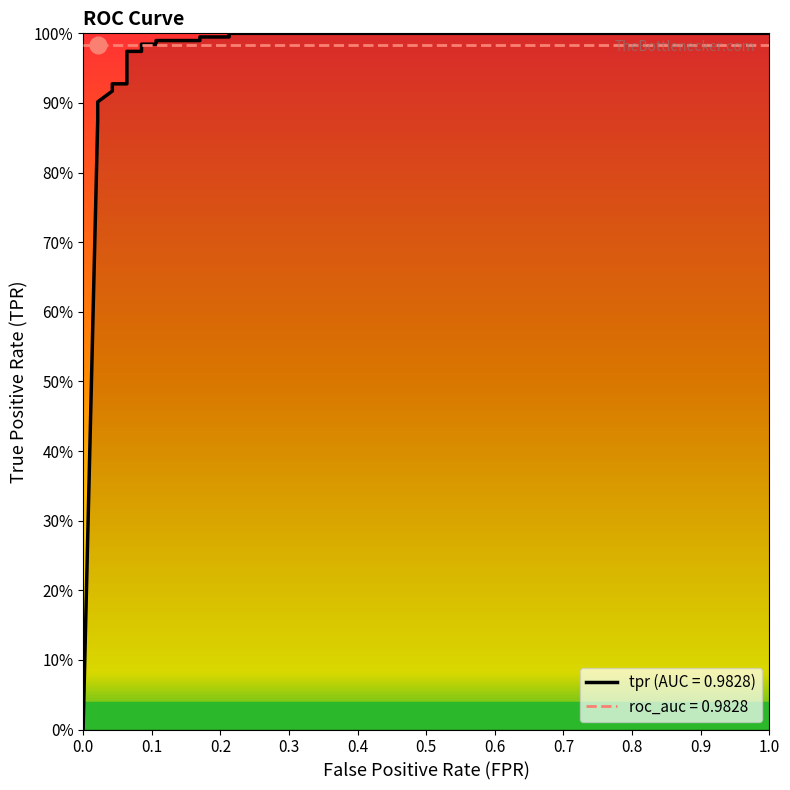

What is the greatest value displayed?

1.0